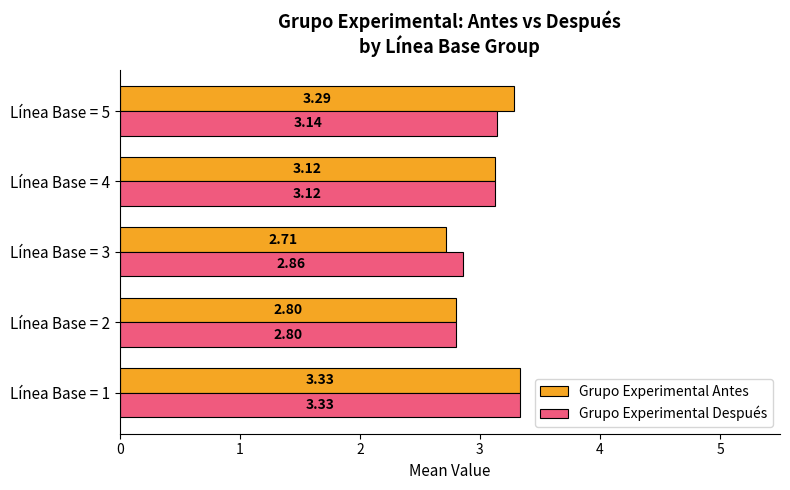

At Línea Base = 5, list the series in order from smallest to largest.

Grupo Experimental Después, Grupo Experimental Antes